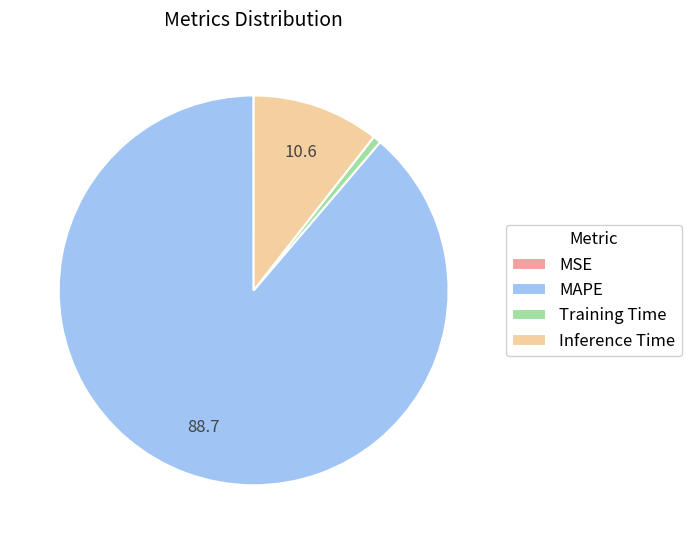

Which has a higher value, MAPE or Training Time?

MAPE